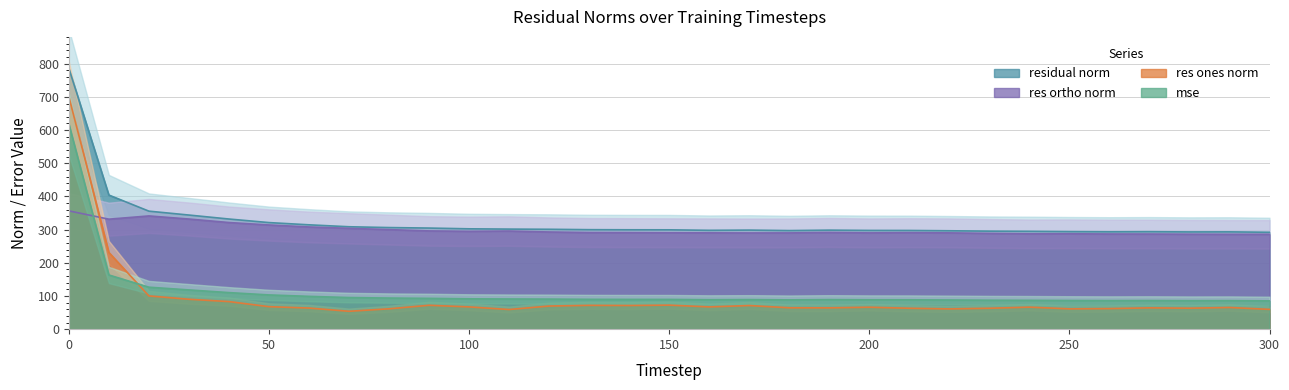

What is the sum of all res_ortho_norm values?

9287.0